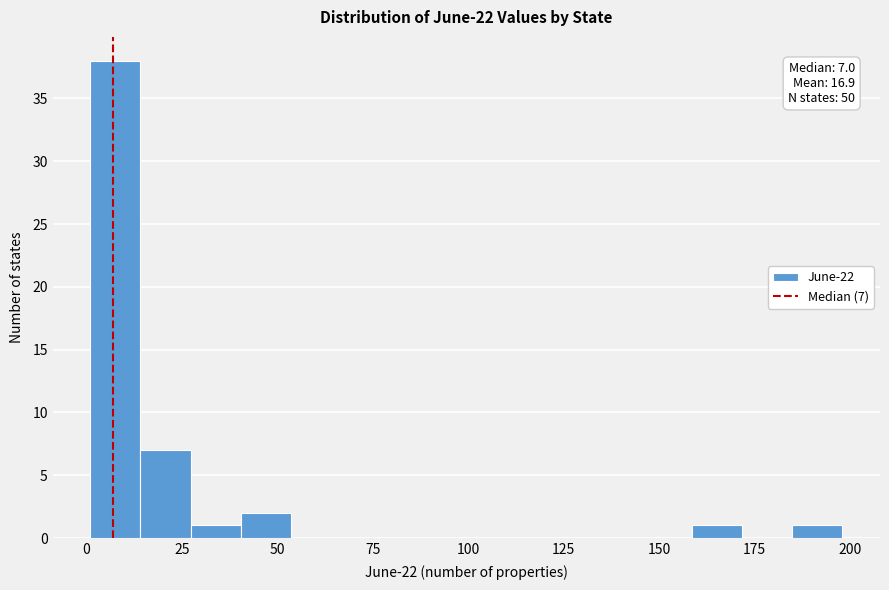

Around what value on the x-axis is the tallest bar? Give the approximate position of its centre, as read against the axis.

10